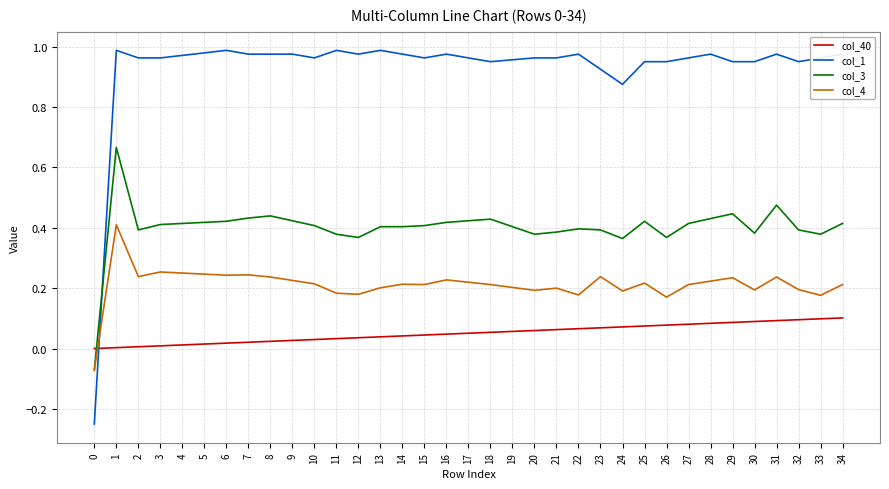

The col_3 series shows 0.6 at 23. True or false?

False